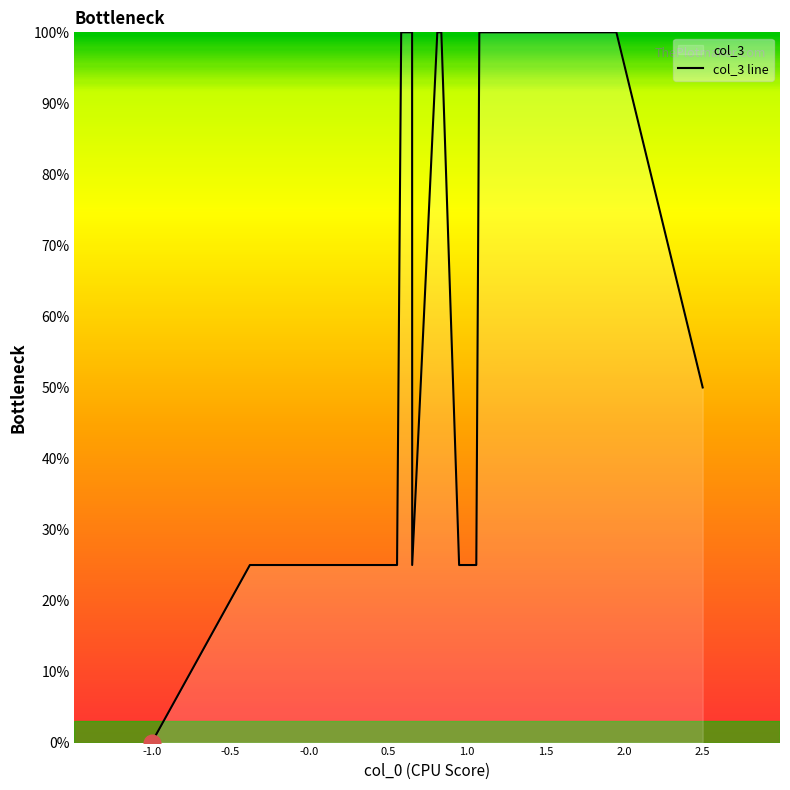

What is the greatest value displayed?

100